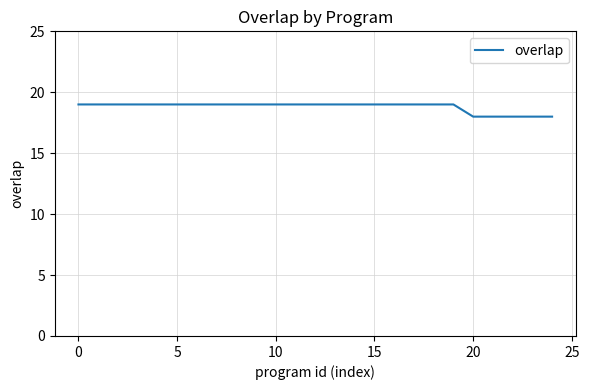

What is the maximum value shown in the chart?

19